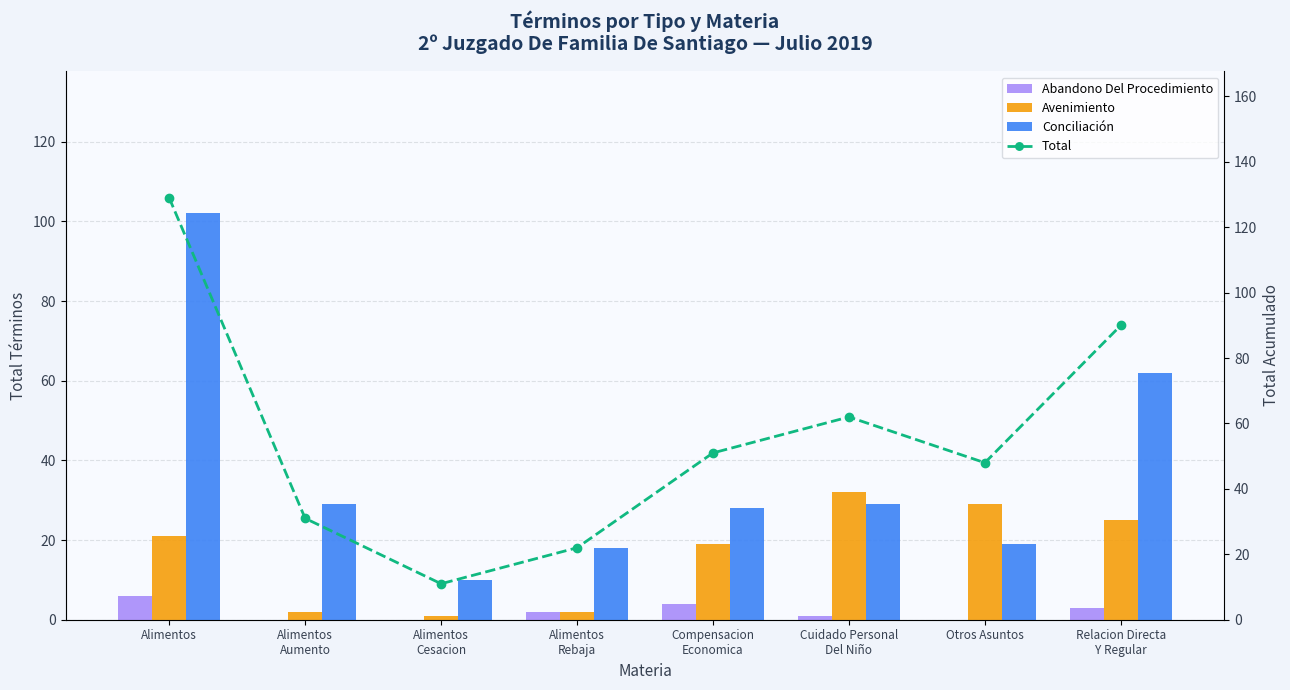

Reading right to left, transcribe all the data shown in this chart.

Abandono Del Procedimiento: 3	0	1	4	2	0	0	6
Avenimiento: 25	29	32	19	2	1	2	21
Conciliación: 62	19	29	28	18	10	29	102
Total: 90	48	62	51	22	11	31	129